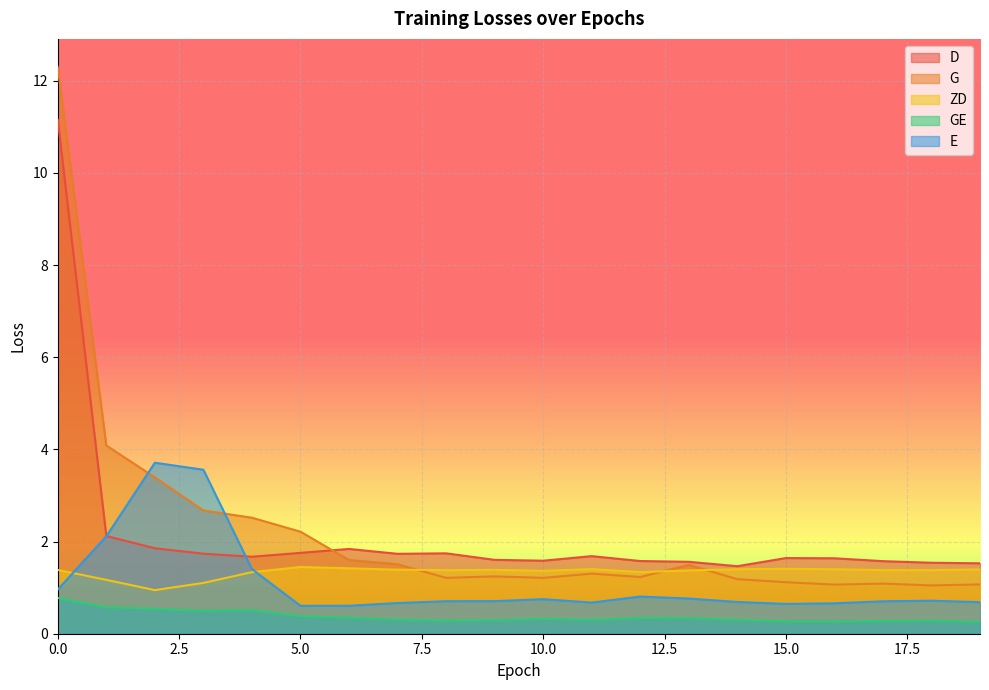

What is the value of the ZD point at the 11th from the left?

1.4